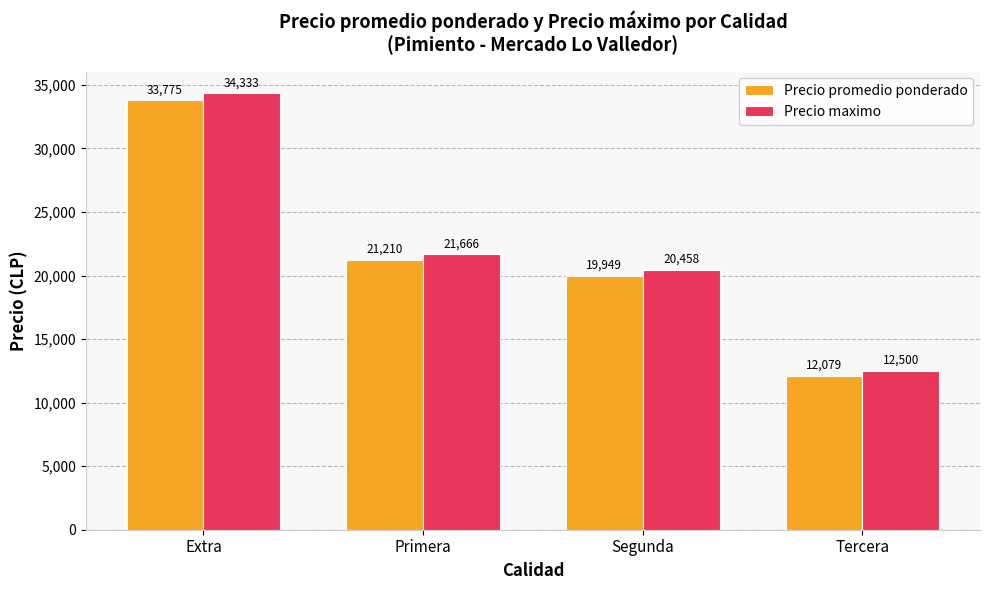

What is the difference between the second highest and minimum values in the Precio maximo series?

9166.7